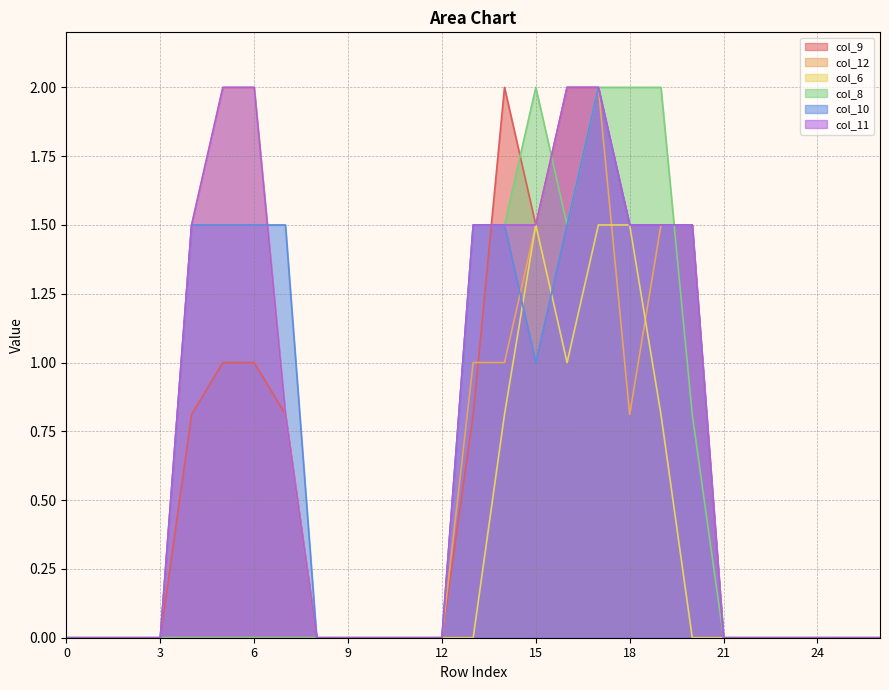

How many data points does each series have?

27